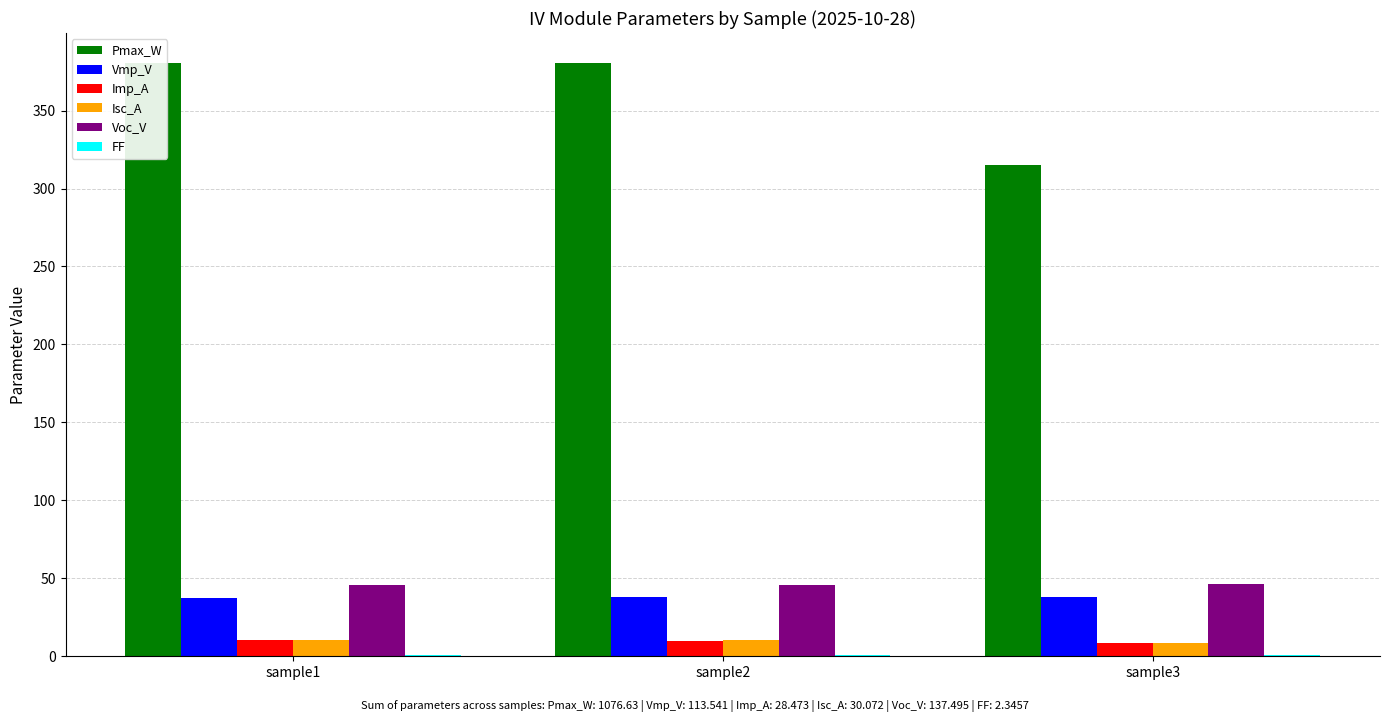

What is the spread (max minus min) of values at sample3?

314.5